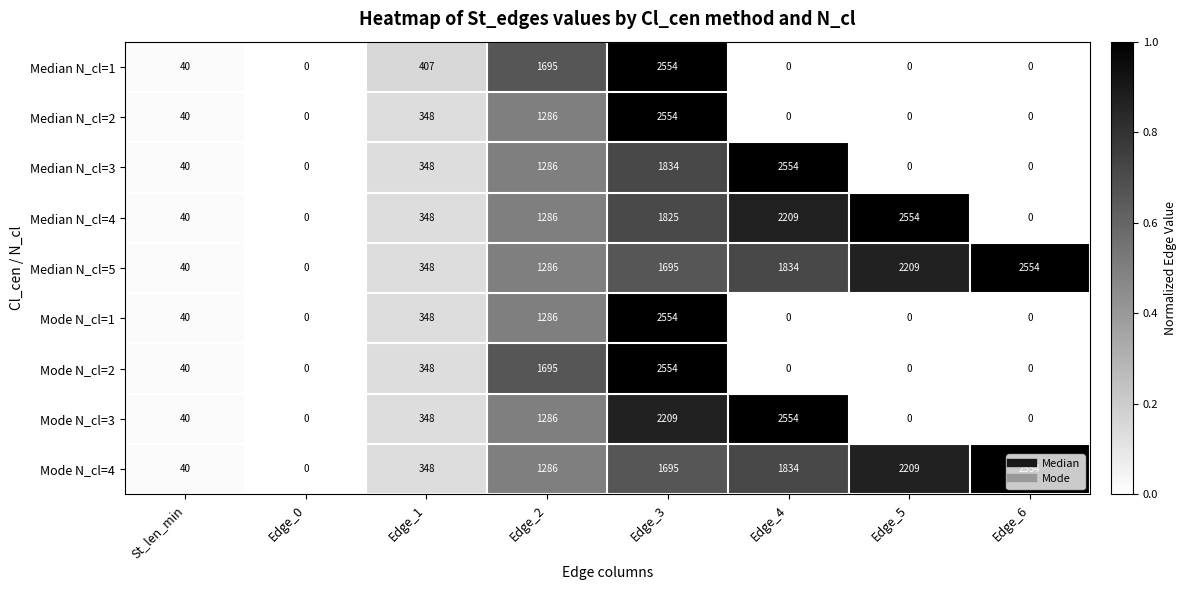

List the labels in order of Median N_cl=5 value, largest first.

Edge_6, Edge_5, Edge_4, Edge_3, Edge_2, Edge_1, St_len_min, Edge_0